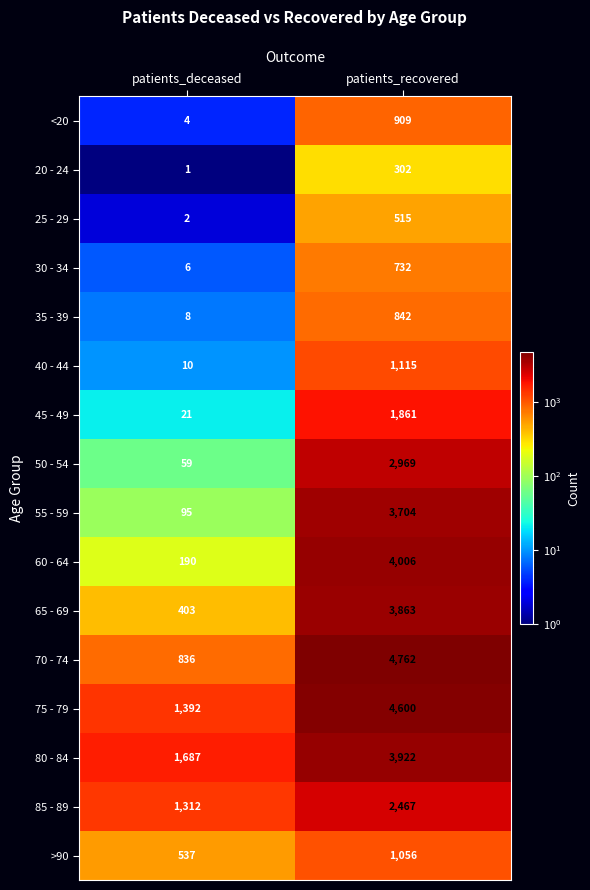

Which series has the largest range (max minus min)?

70 - 74